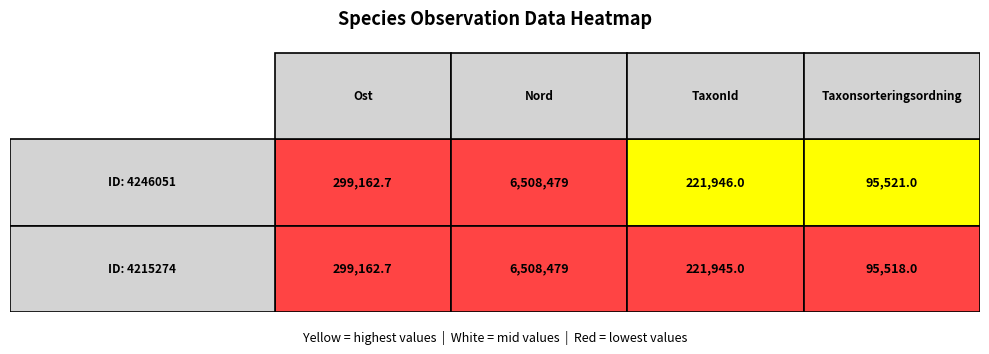

What is the approximate value of Taxonsorteringsordning at 0?

95521.0